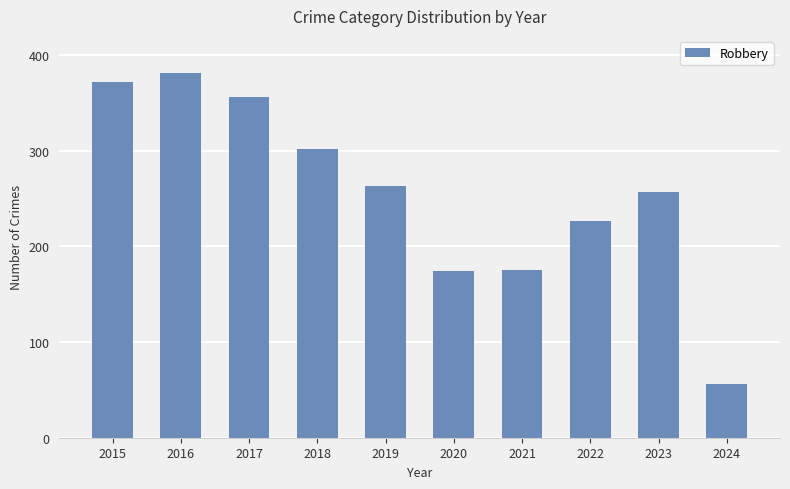

What is the difference between the values at 2021 and 2016?

206